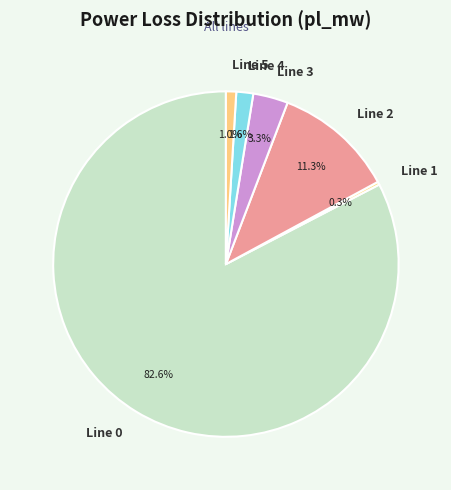

How many segments does this pie chart have?

6